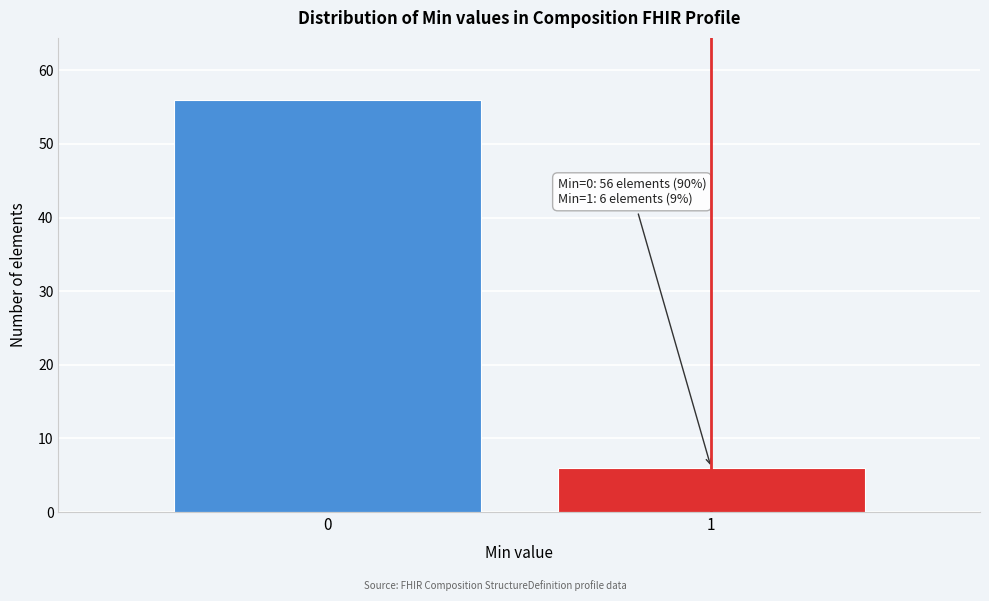

Reading left to right, extract all data points from this chart.

56	6